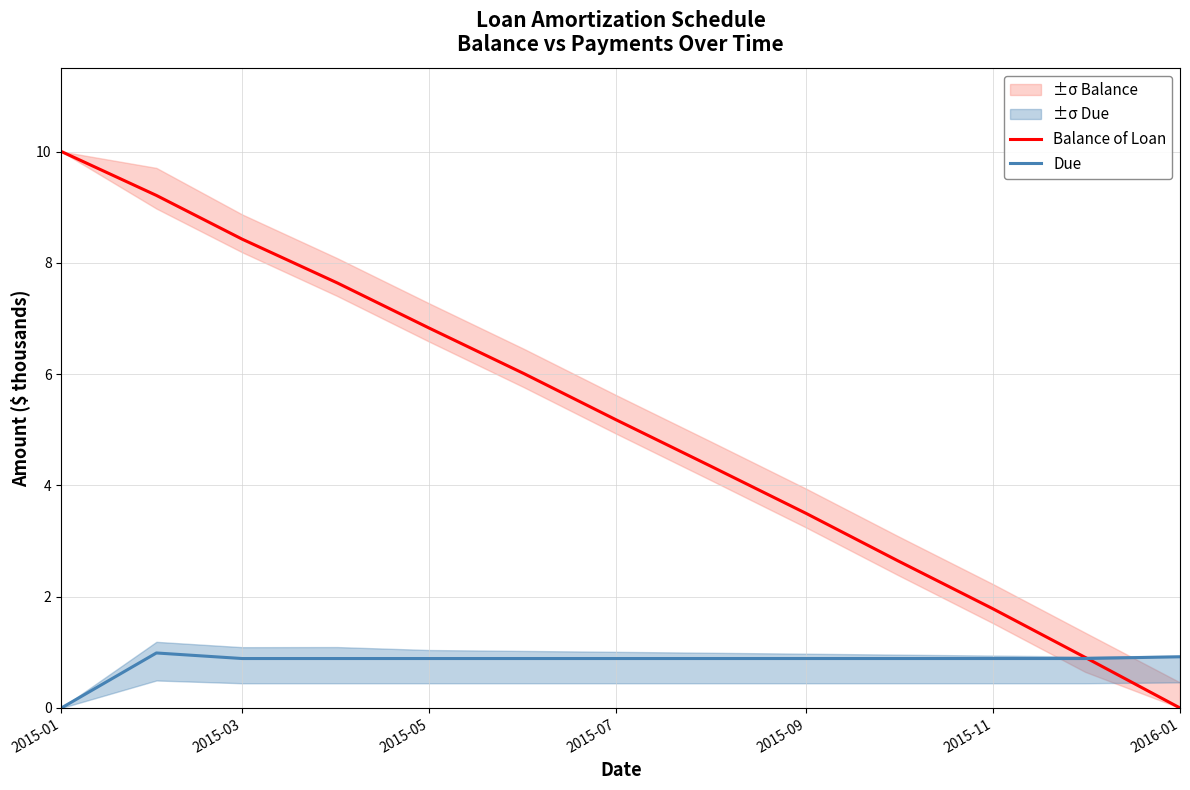

What is the maximum value shown in the chart?

10.0